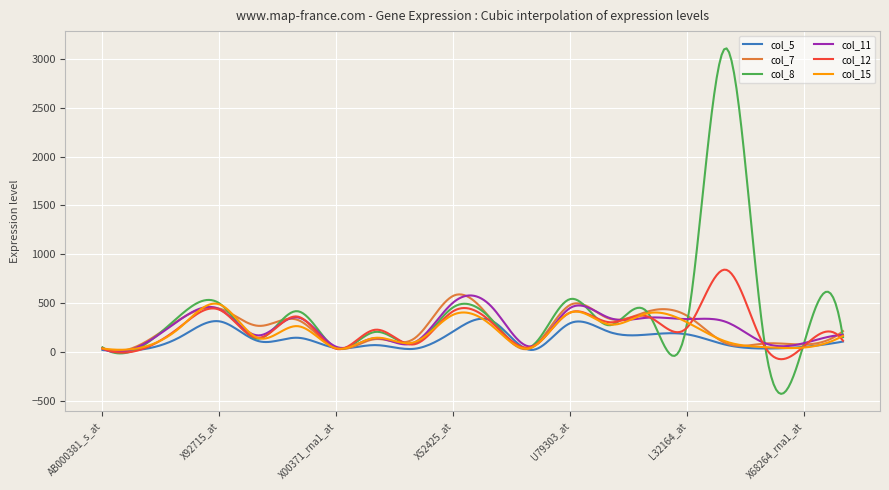

What is the highest value of the col_8 series?

3107.9